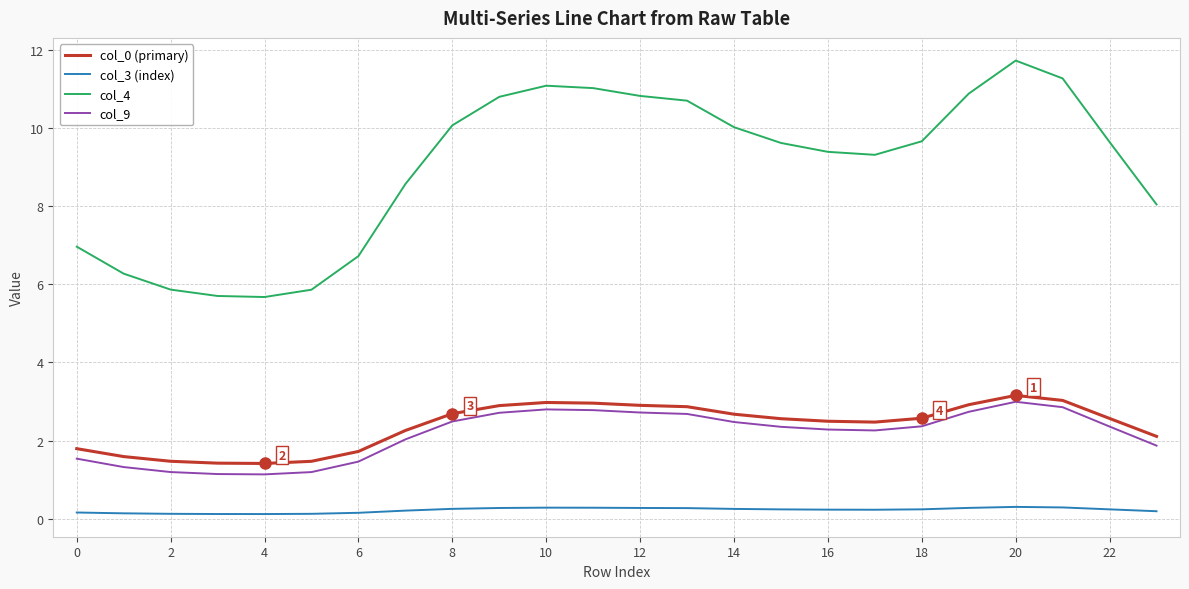

Which series has the largest range (max minus min)?

col_4